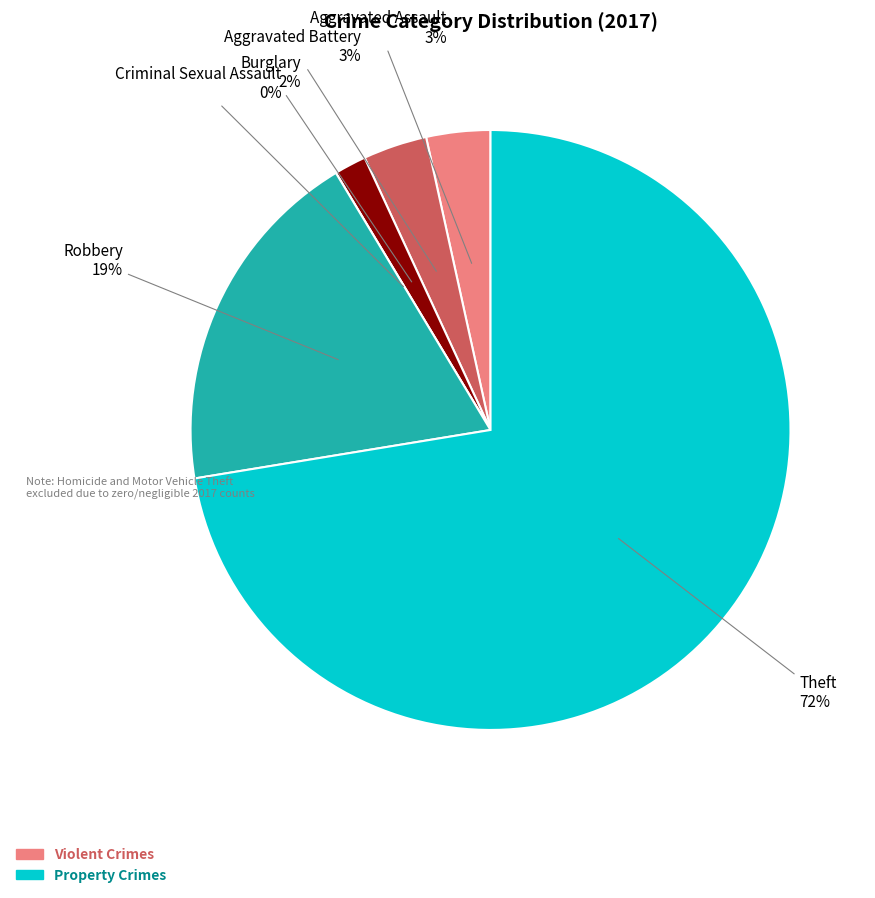

Which slice is the smallest?

Criminal Sexual Assault